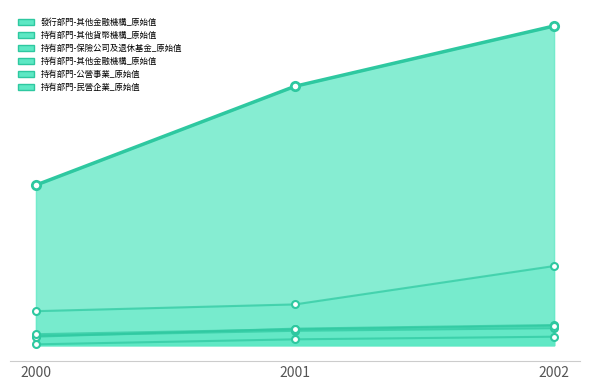

What is the highest value of the 發行部門-其他金融機構_原始值 series?

2179703